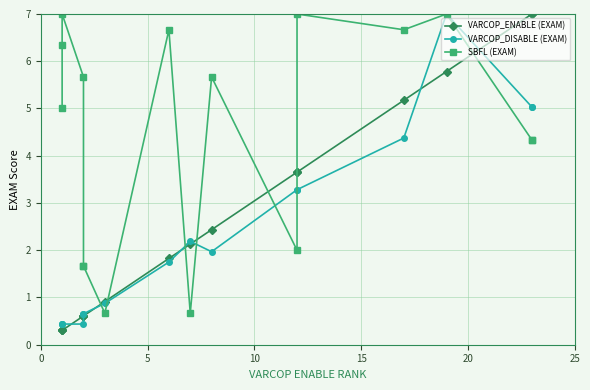

What is the smallest value displayed?

0.3